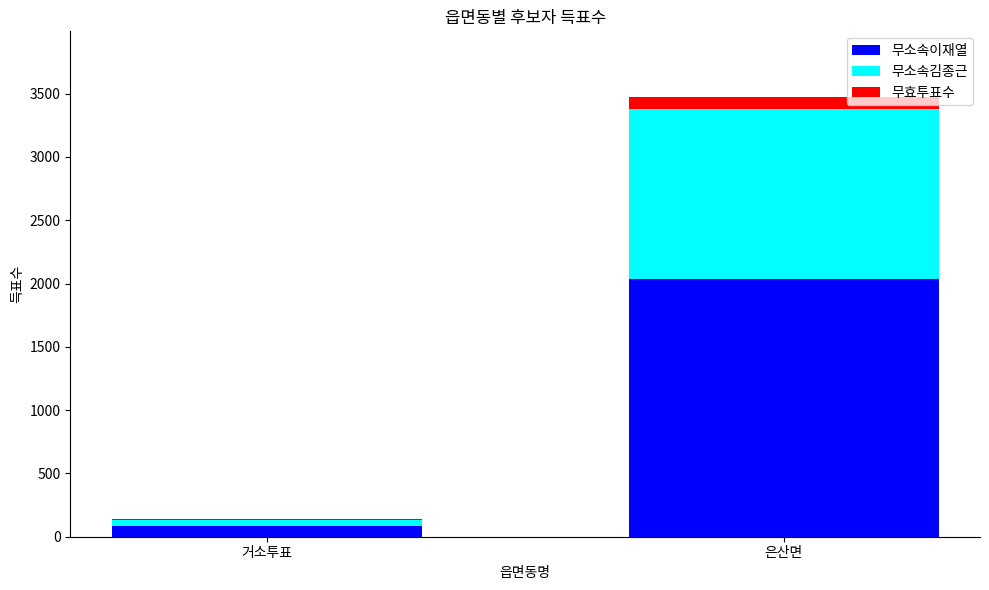

What are all the series names shown in the legend?

무소속이재열, 무소속김종근, 무효투표수